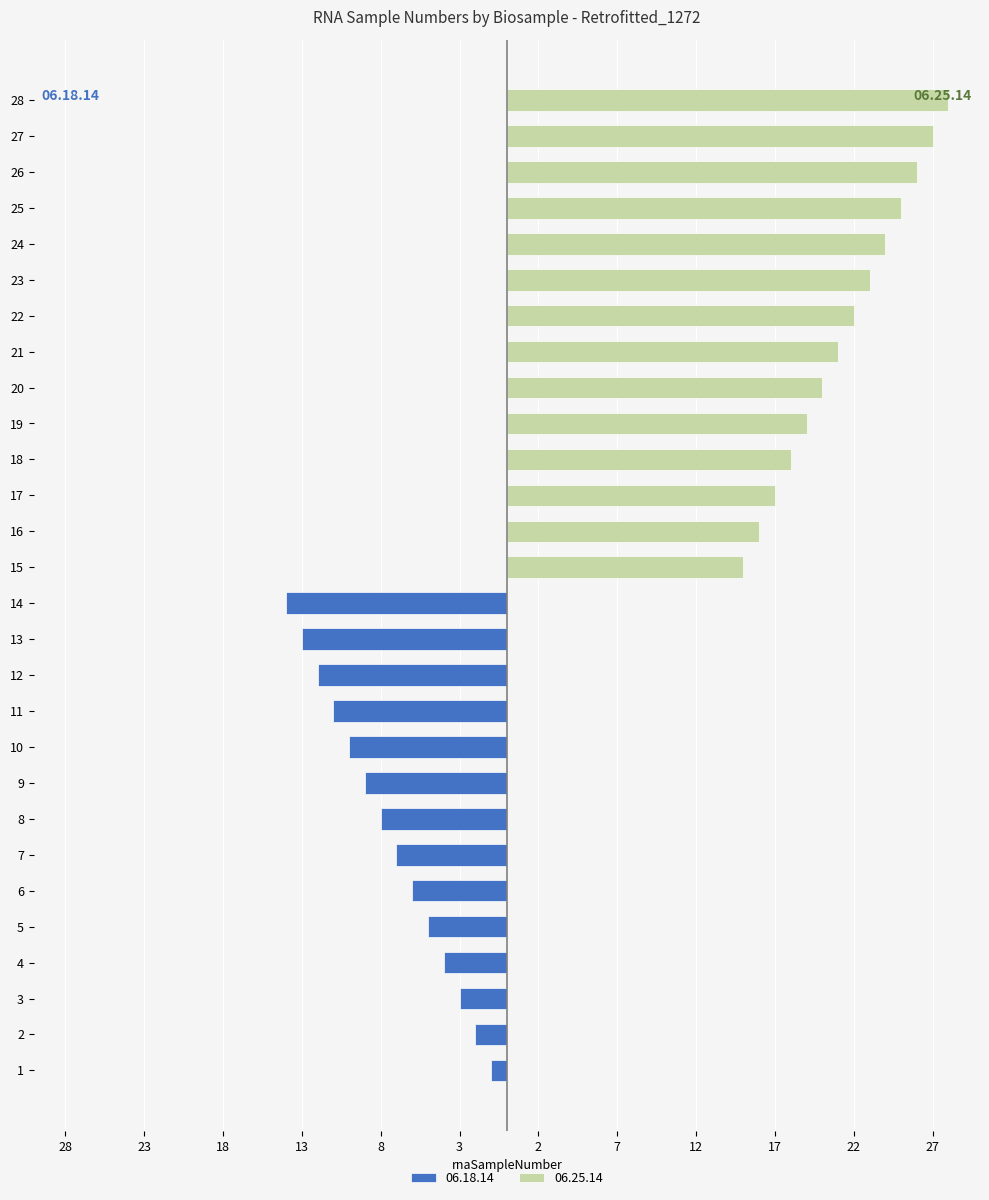

What is the difference between the rnaSampleNumber values at 6 and 25?

19